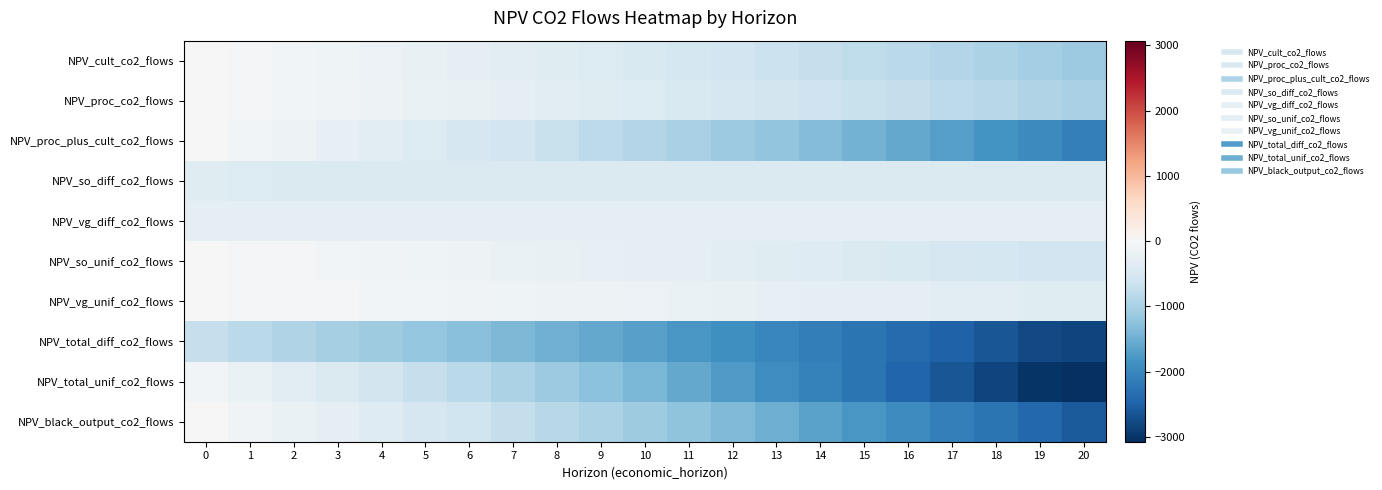

At 11, list the series in order from smallest to largest.

NPV_total_diff_co2_flows, NPV_total_unif_co2_flows, NPV_black_output_co2_flows, NPV_proc_plus_cult_co2_flows, NPV_cult_co2_flows, NPV_proc_co2_flows, NPV_so_diff_co2_flows, NPV_so_unif_co2_flows, NPV_vg_diff_co2_flows, NPV_vg_unif_co2_flows